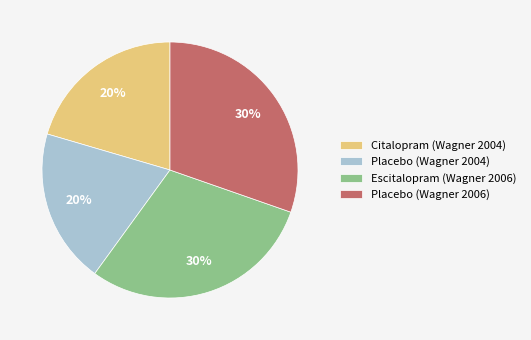

Combined, do Placebo (Wagner 2006) and Escitalopram (Wagner 2006) account for over 50%?

Yes